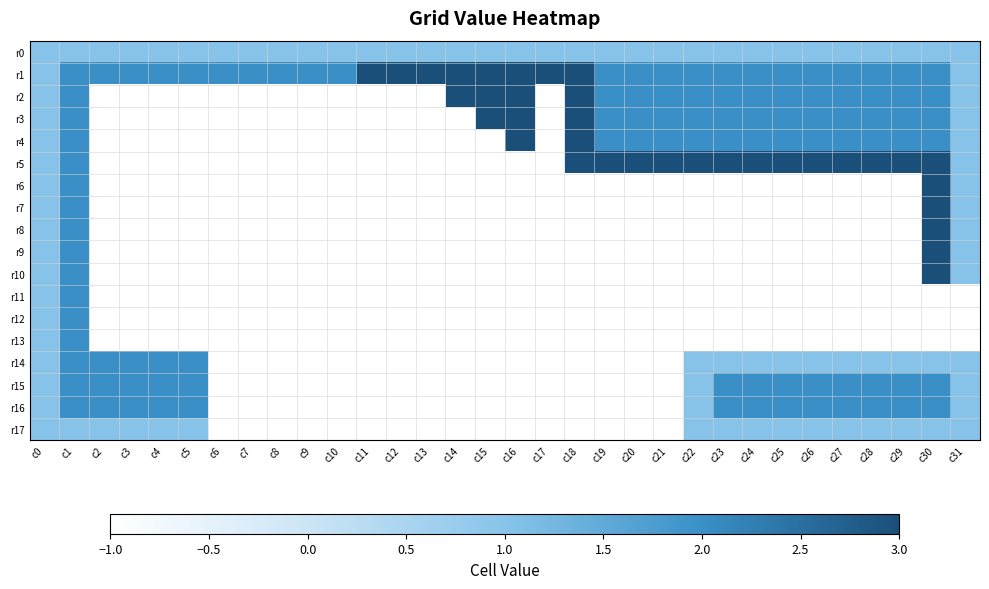

Which series changed the most between c12 and c15?

r2